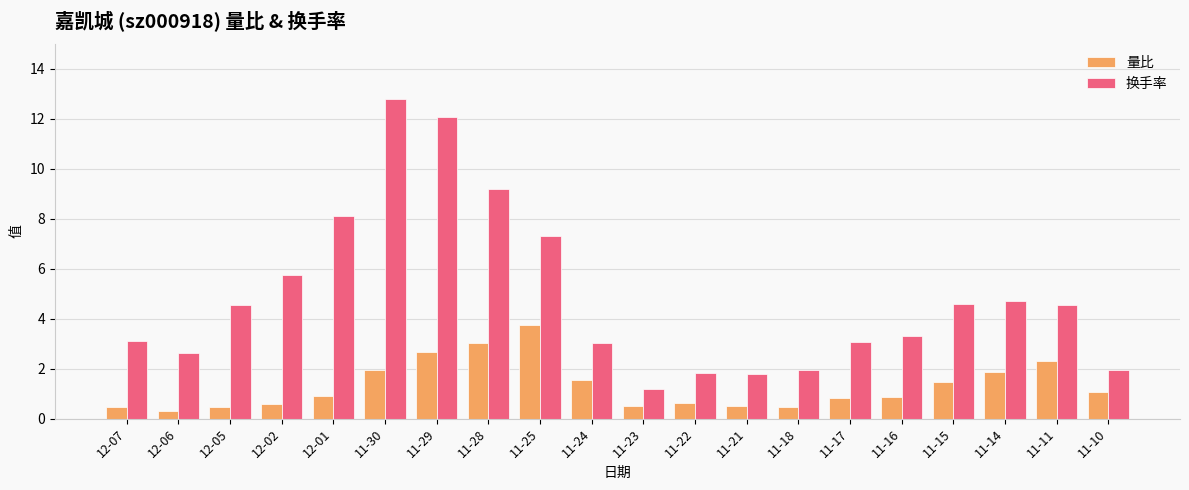

What is the maximum value for 量比?

3.8